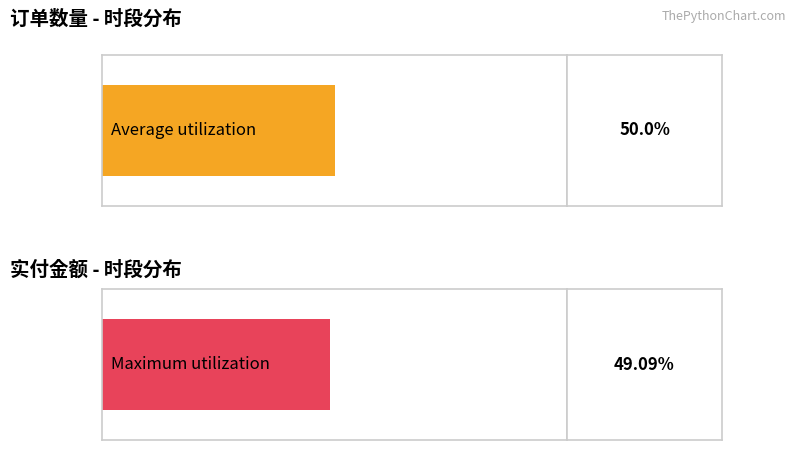

The value of 实付金额(actual) at 18:07 is 28. True or false?

False